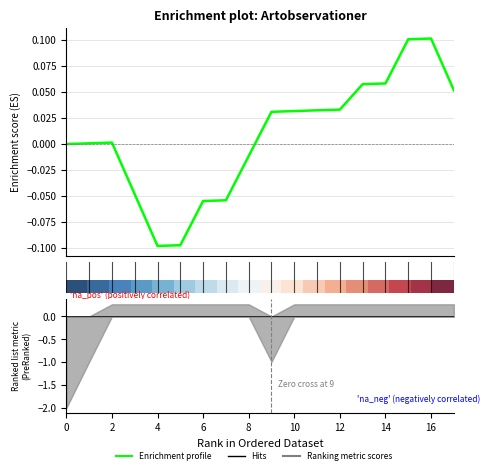

How many lines are shown in the chart?

2